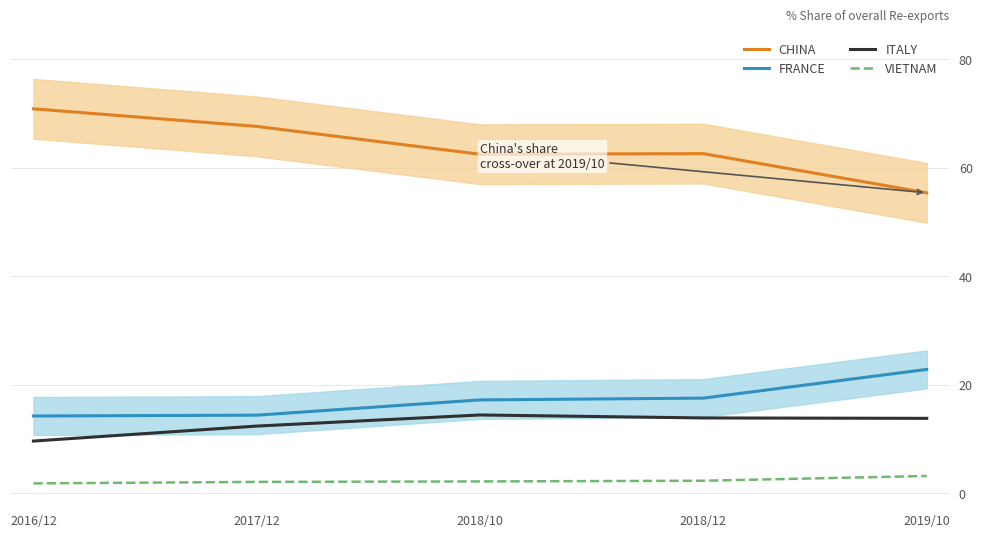

What is the difference between the ITALY values at 2016/12 and 2019/10?

4.2